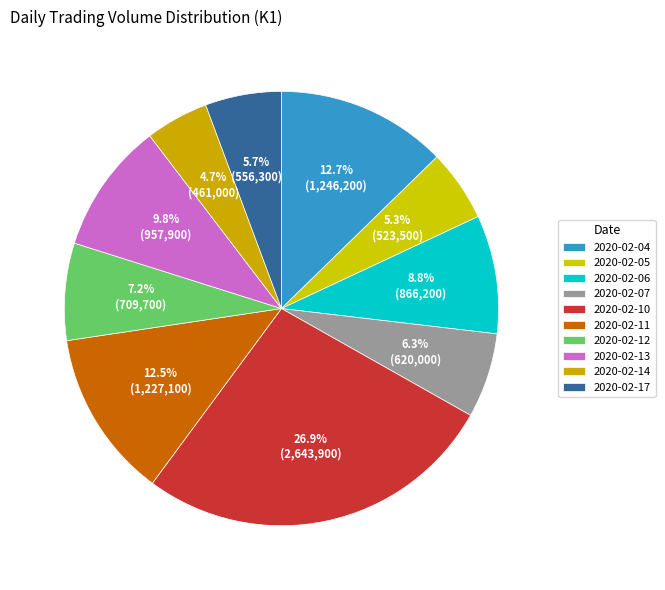

To the nearest percent, what portion does 2020-02-14 represent?

5%